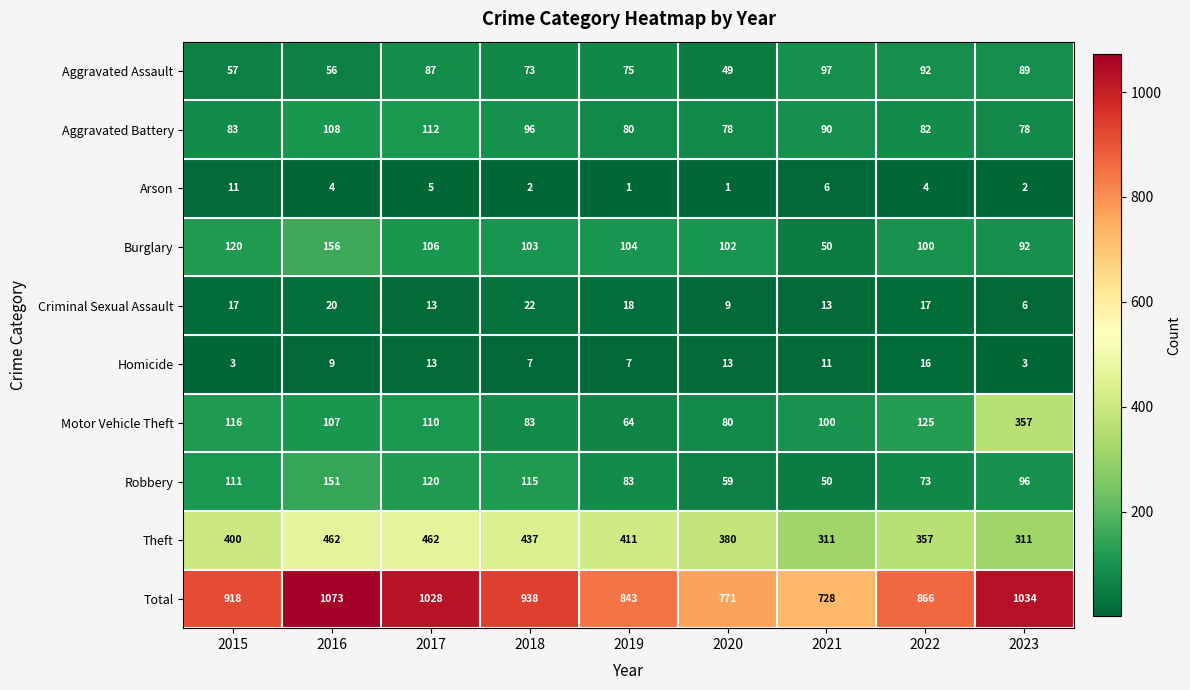

Where does the Arson series first go above 4?

2015